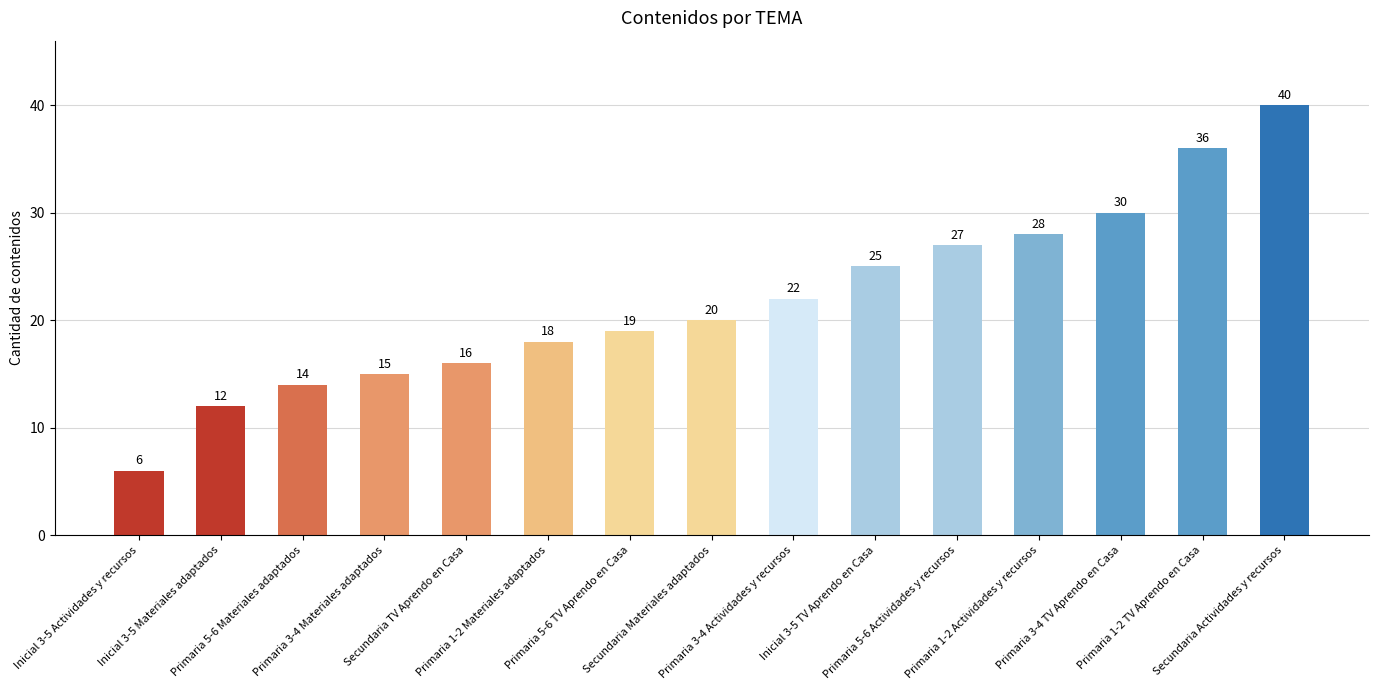

What position from the left is Primaria 1-2 TV Aprendo en Casa?

14